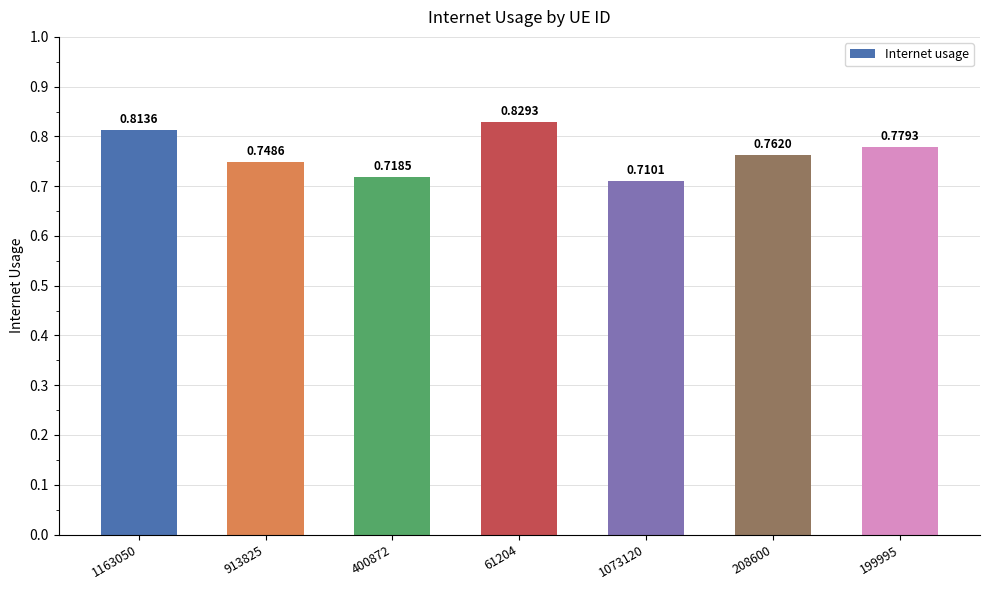

List the labels in order of value, largest first.

61204, 1163050, 199995, 208600, 913825, 400872, 1073120